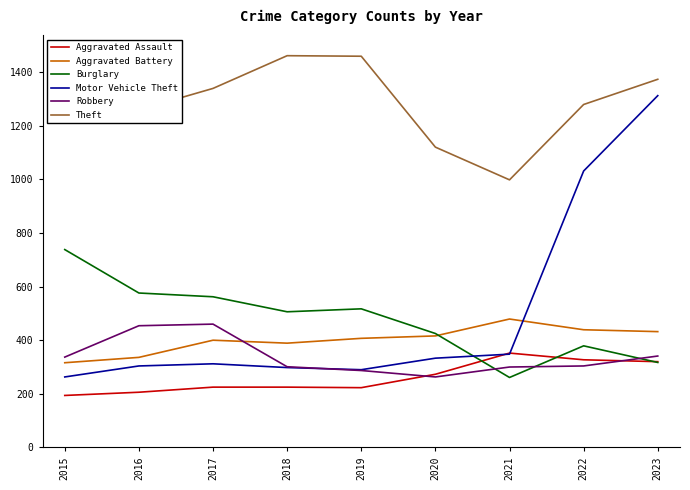

True or false: Aggravated Battery has a value of 109 at 2021.

False